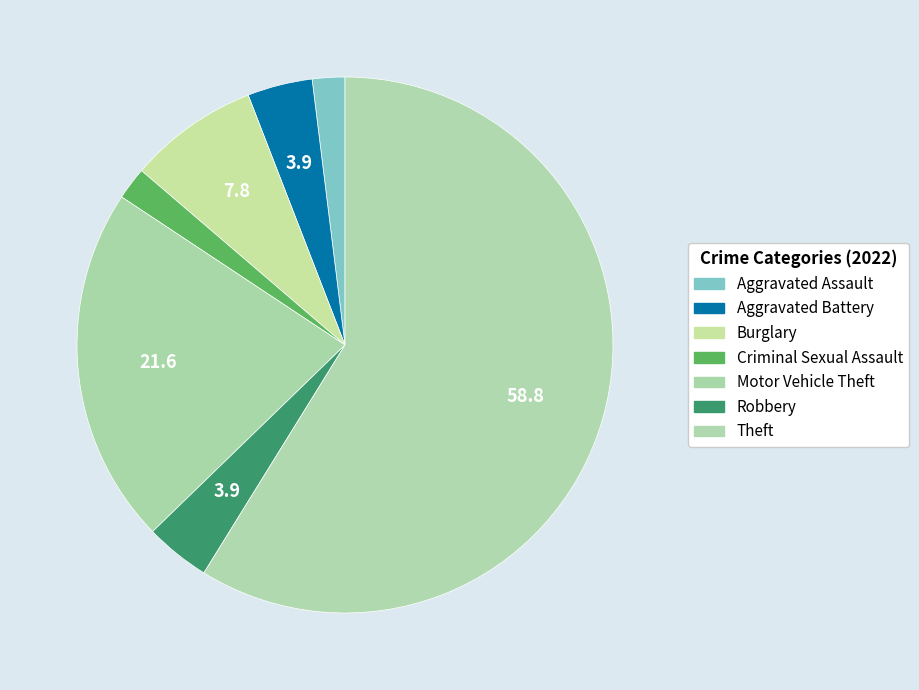

To the nearest percent, what is the difference between the Aggravated Assault and Burglary slice percentages?

6%